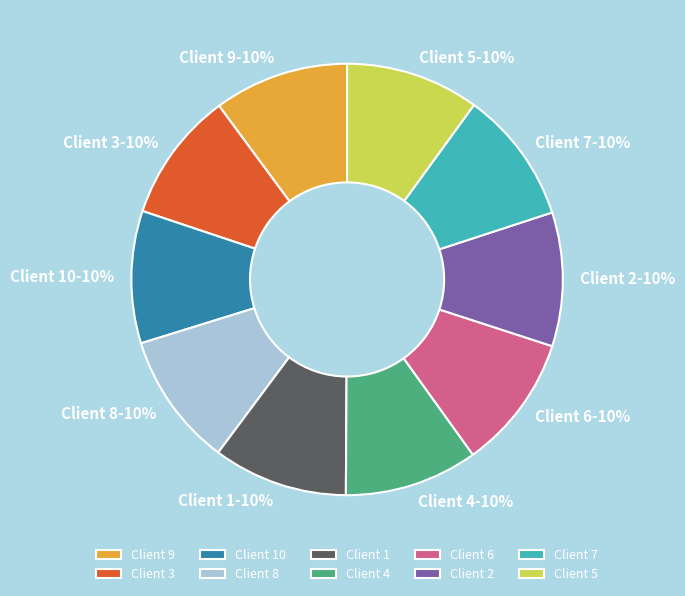

How many slices are in this pie chart?

10